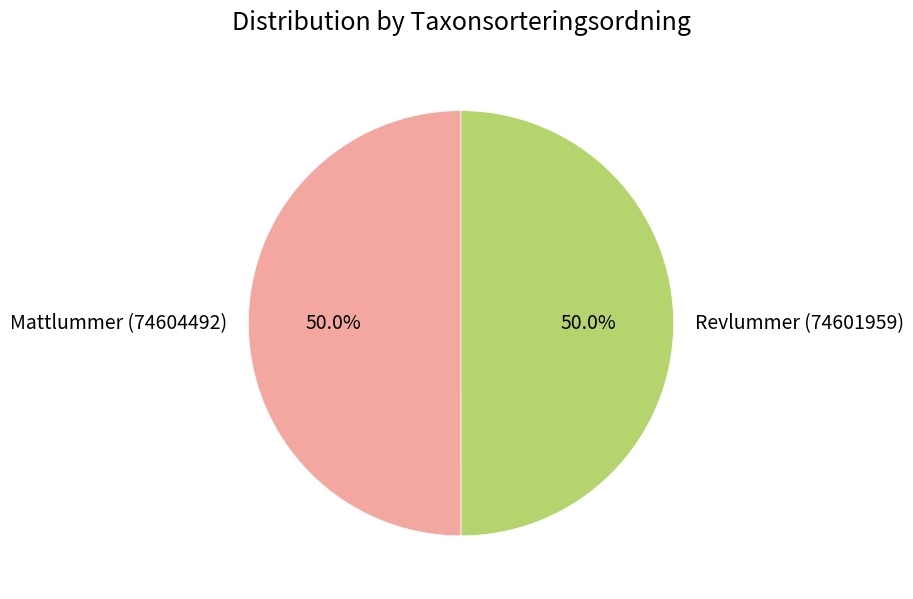

Combined, what portion of the pie is Revlummer (74601959) and Mattlummer (74604492)?

100.0%